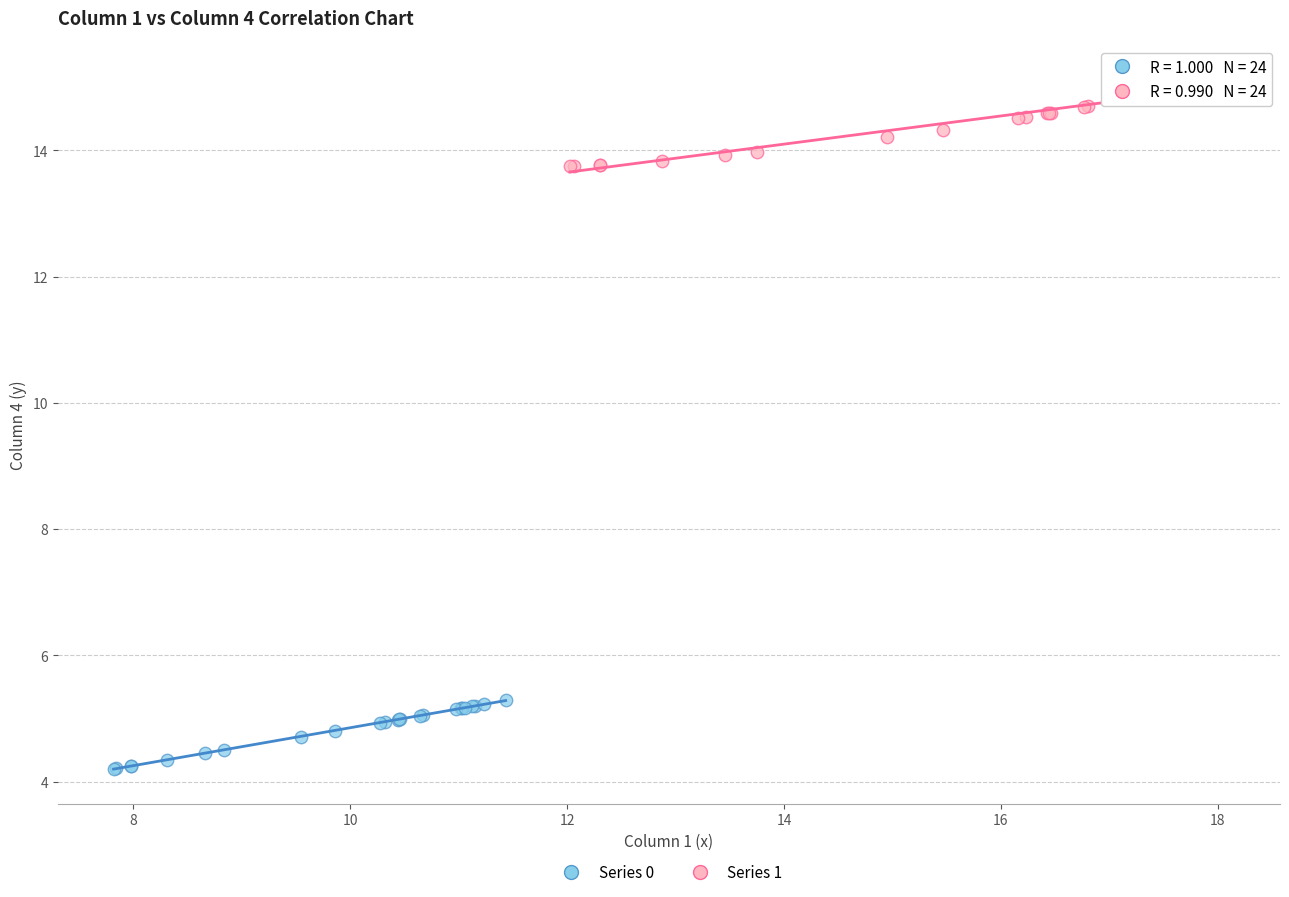

What are all the series names shown in the legend?

Series 0, Series 1